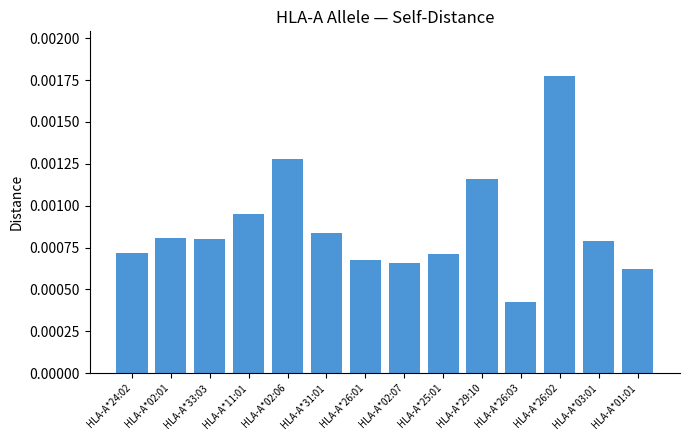

Which has a higher value, HLA-A*01:01 or HLA-A*29:10?

HLA-A*29:10